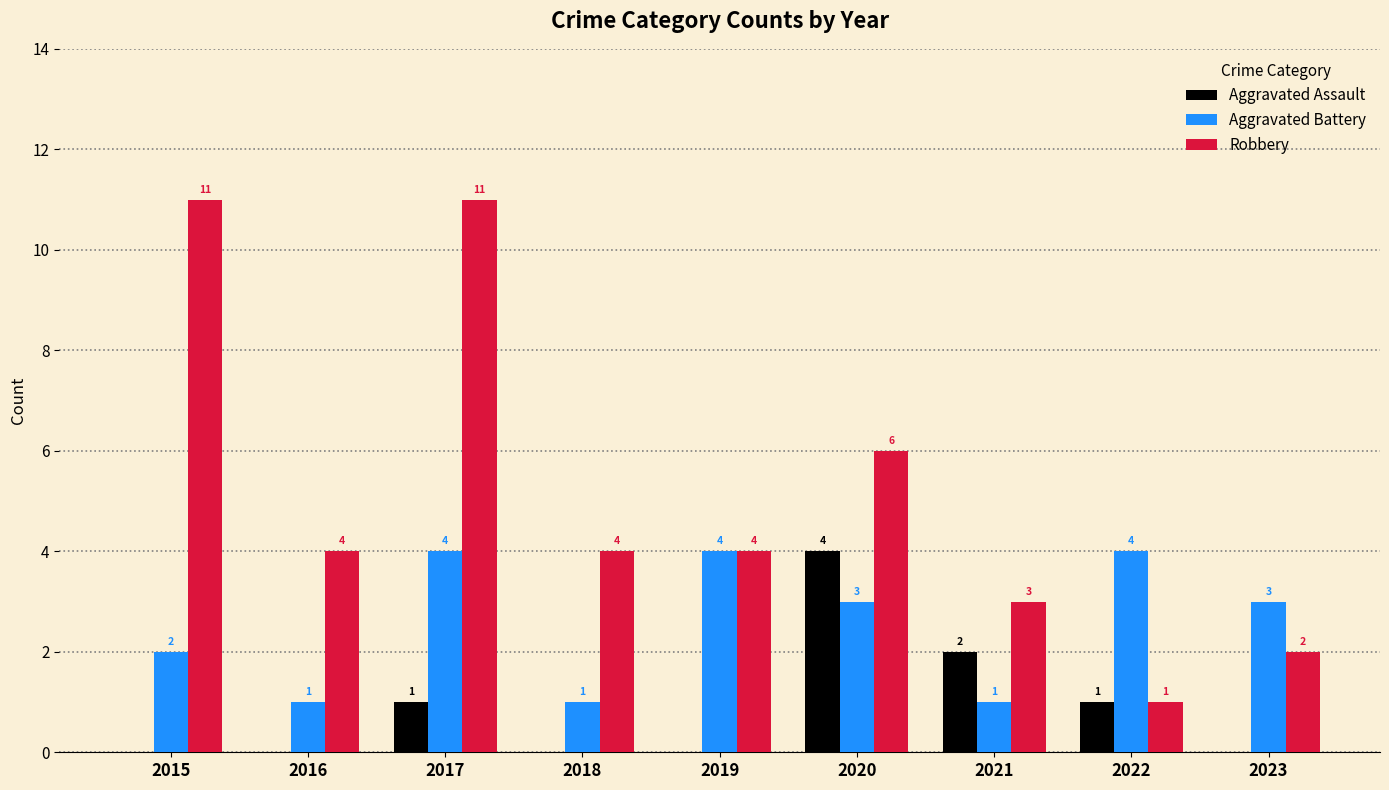

What is the total value across all series at 2017?

16